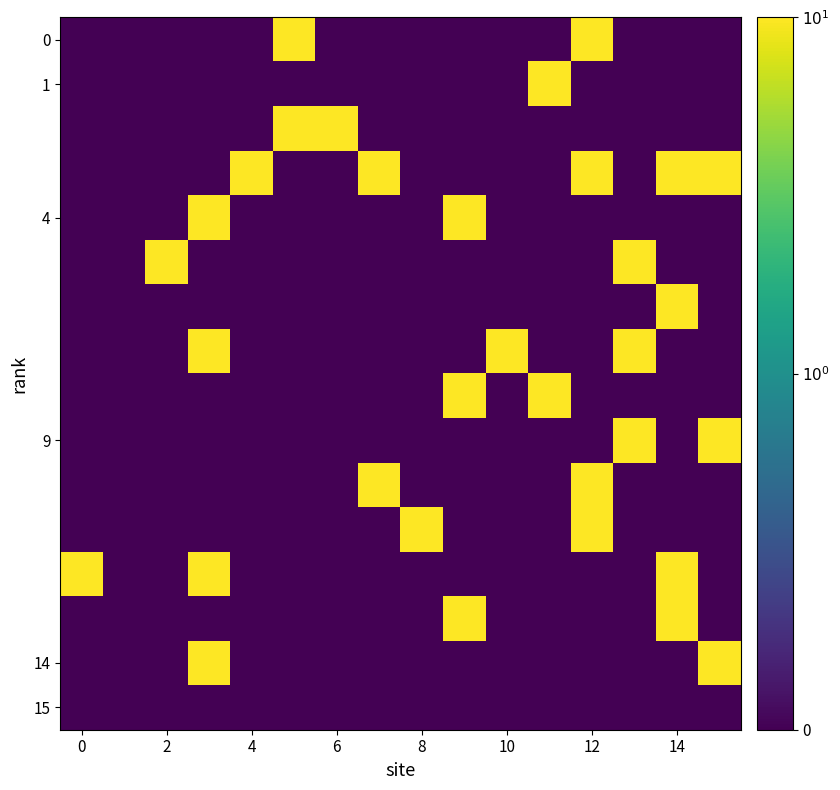

Count the number of categories in the chart.

16